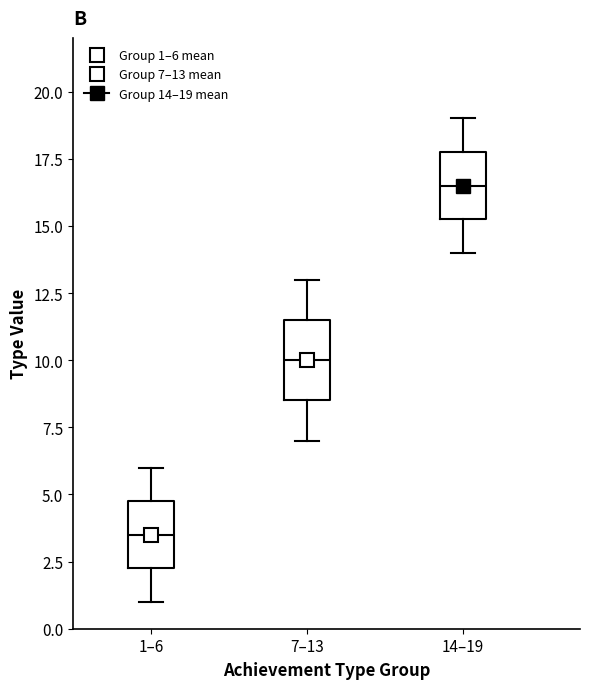

Reading left to right, read every box against the y-axis: the position of its median line, the range the box covers, and the ends of its whiskers. The values are not printed on the chart, so give them approximately, as read against the axis.

1–6: median 3.5, box 2.5 to 5.0, whiskers 1.0 to 6.0
7–13: median 10.0, box 8.5 to 11.5, whiskers 7.0 to 13.0
14–19: median 16.5, box 15.5 to 18.0, whiskers 14.0 to 19.0